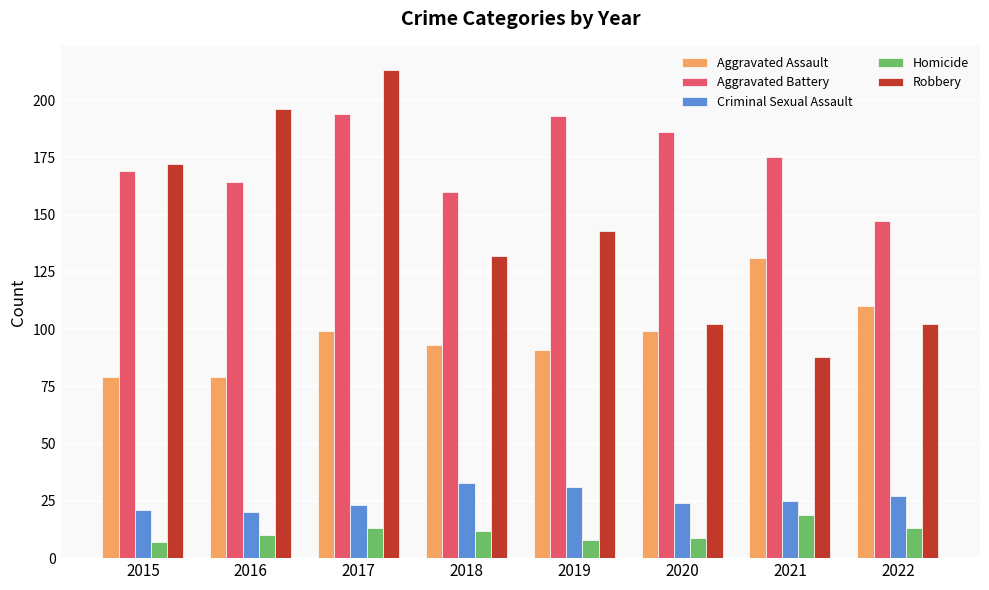

What is the approximate value of Homicide at 2018, to the nearest 5?

10